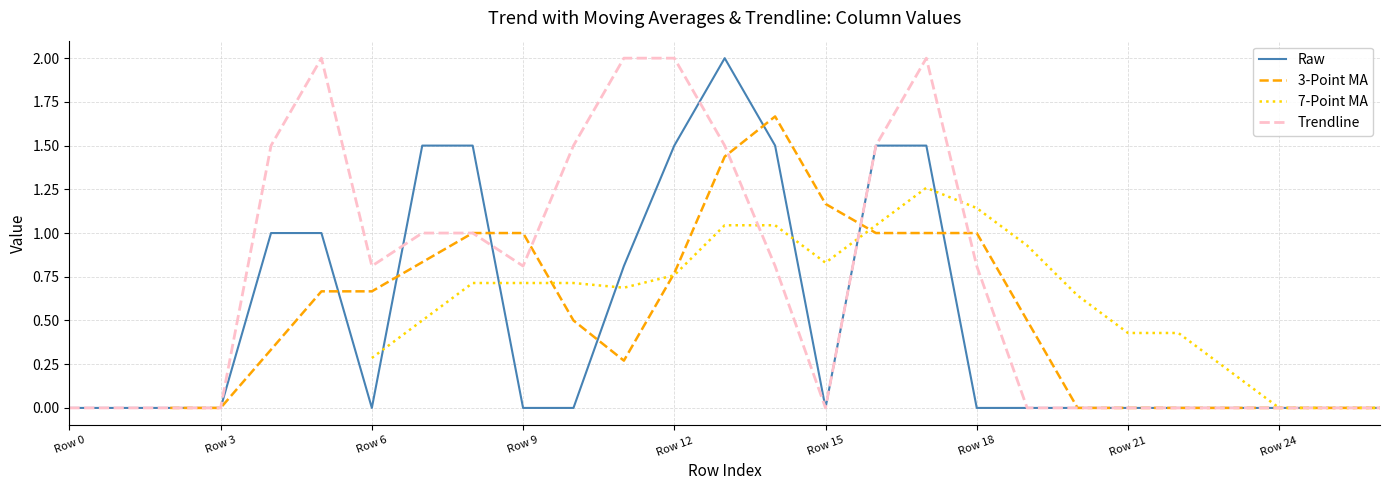

True or false: Trendline has more than 1 interior local peaks.

True